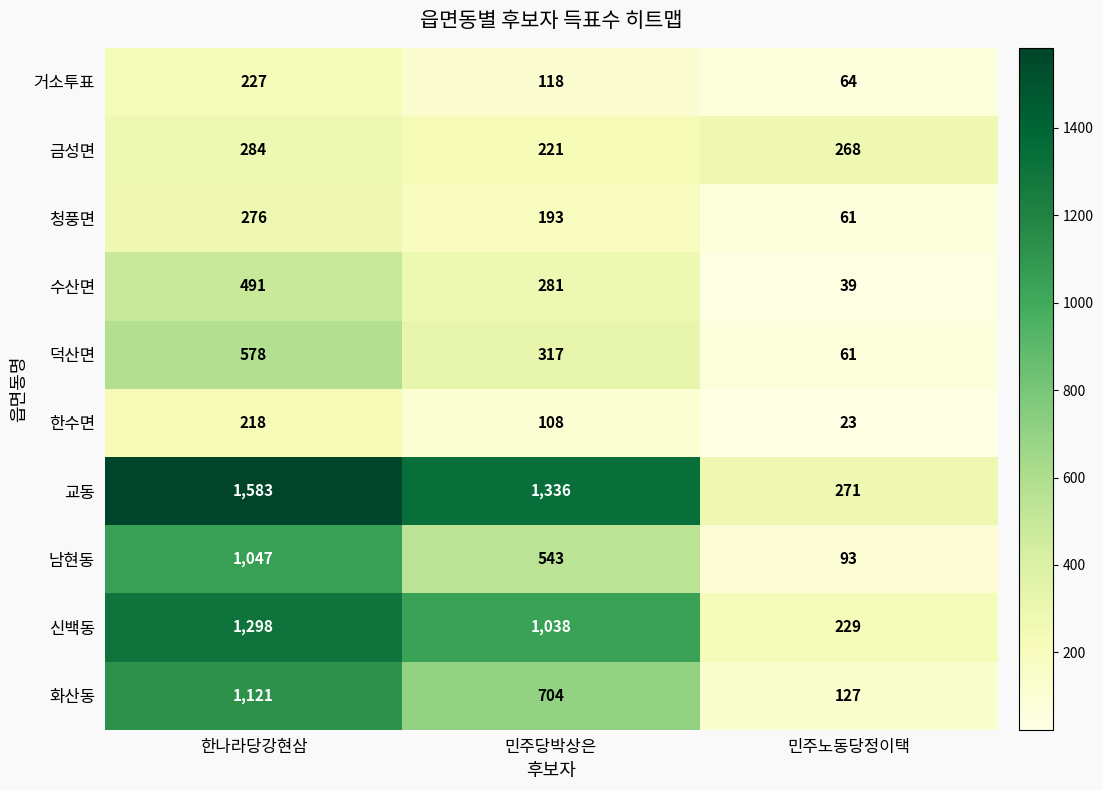

At which category is the sum across all series the highest?

한나라당강현삼